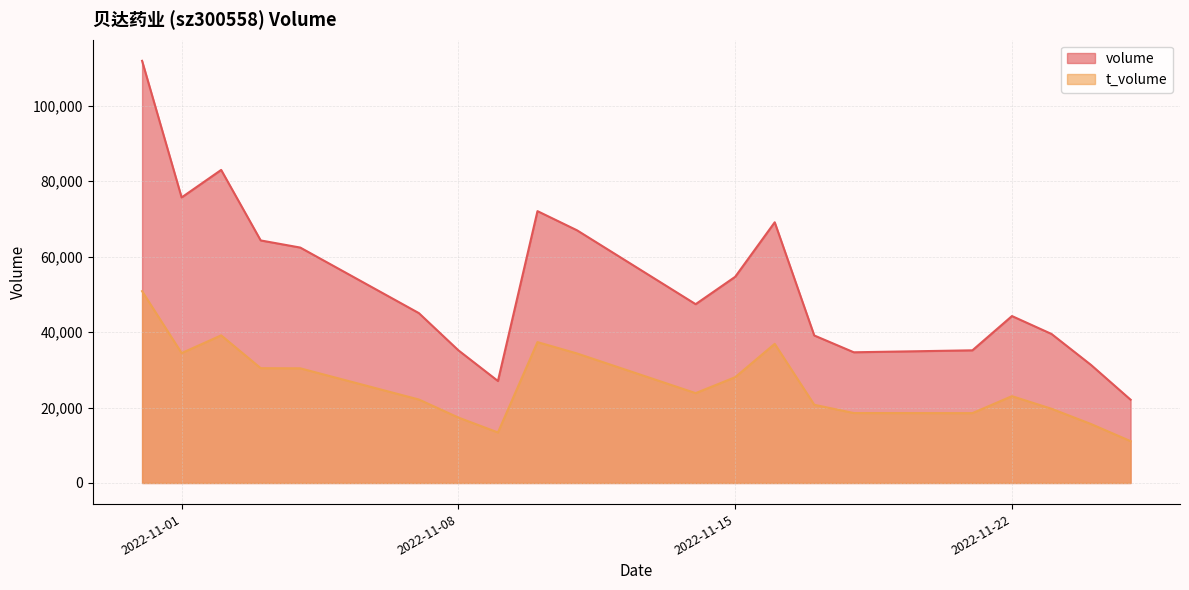

At how many categories does at least one series exceed 64268?

7